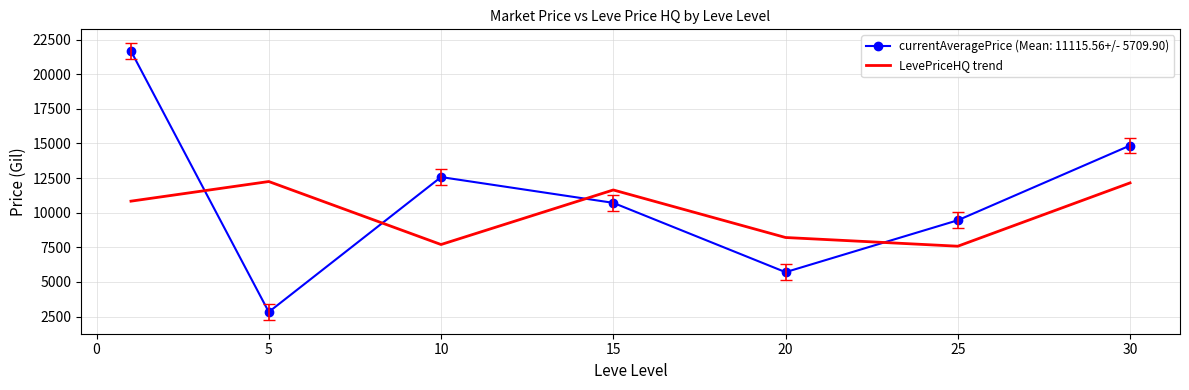

Which series has the largest range (max minus min)?

currentAveragePrice (Mean: 11115.56+/- 5709.90)